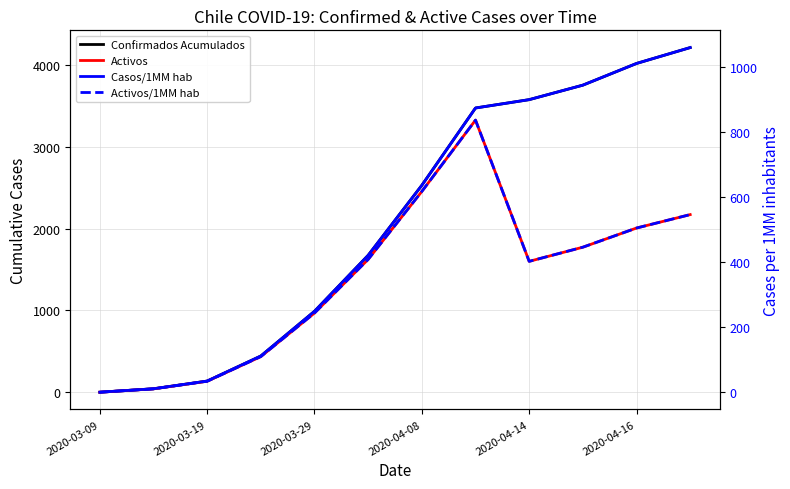

What is the value of the Activos point at the 2nd from the left?

42.0